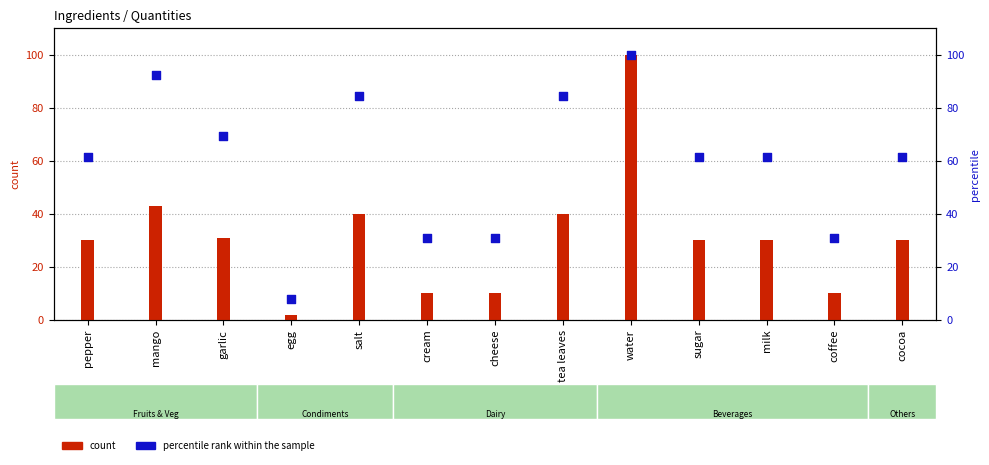

Is the value of count at salt greater than the value of percentile rank within the sample at salt?

No